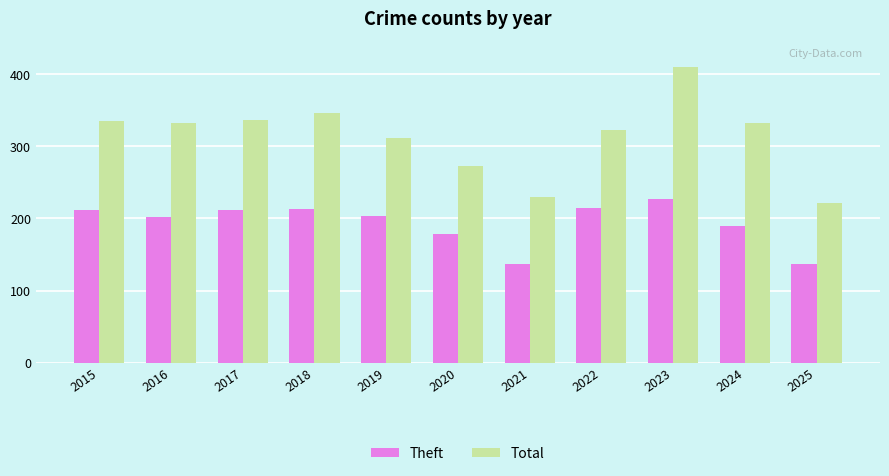

List the series in order of their peak value, lowest first.

Theft, Total